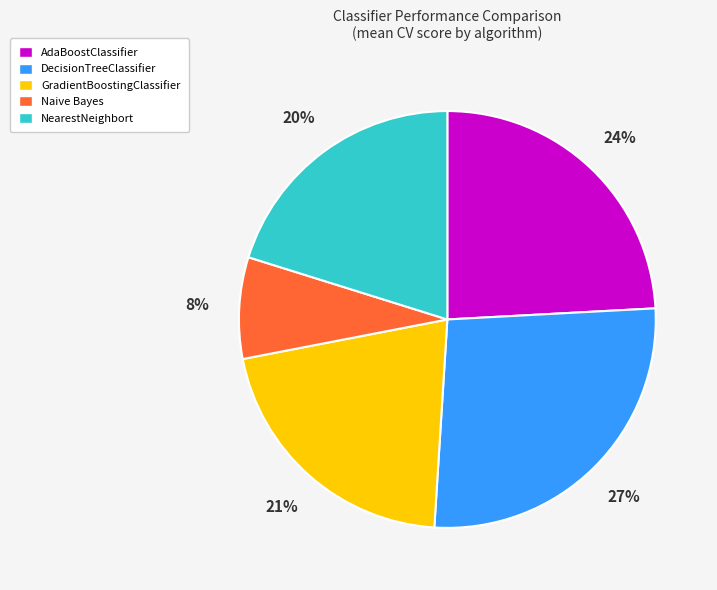

Combined, do Naive Bayes and NearestNeighbort account for over 50%?

No